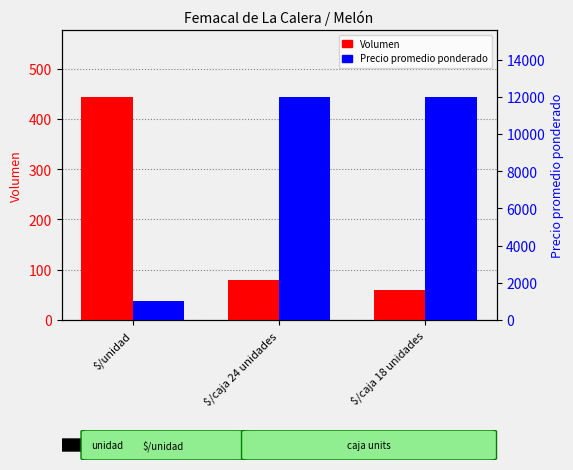

What is the label of the 1st bar from the left?

$/unidad